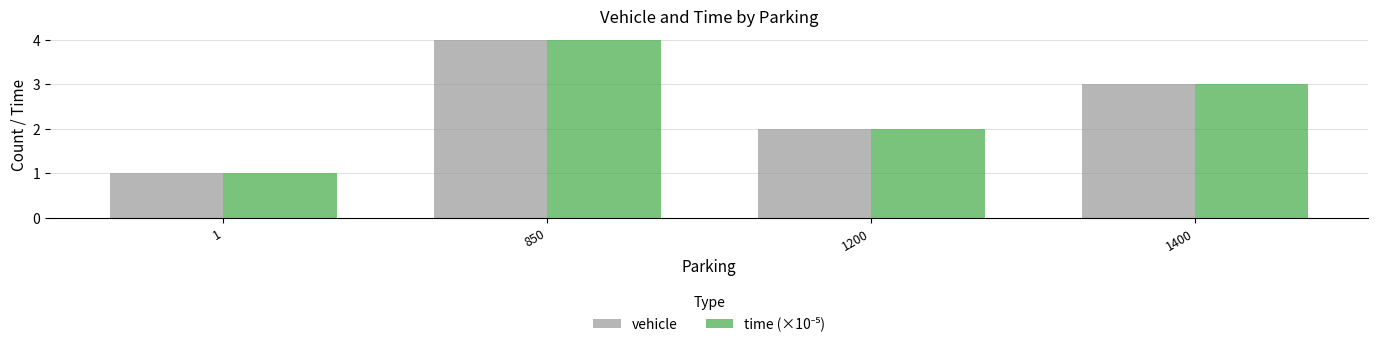

What is the maximum value shown in the chart?

4